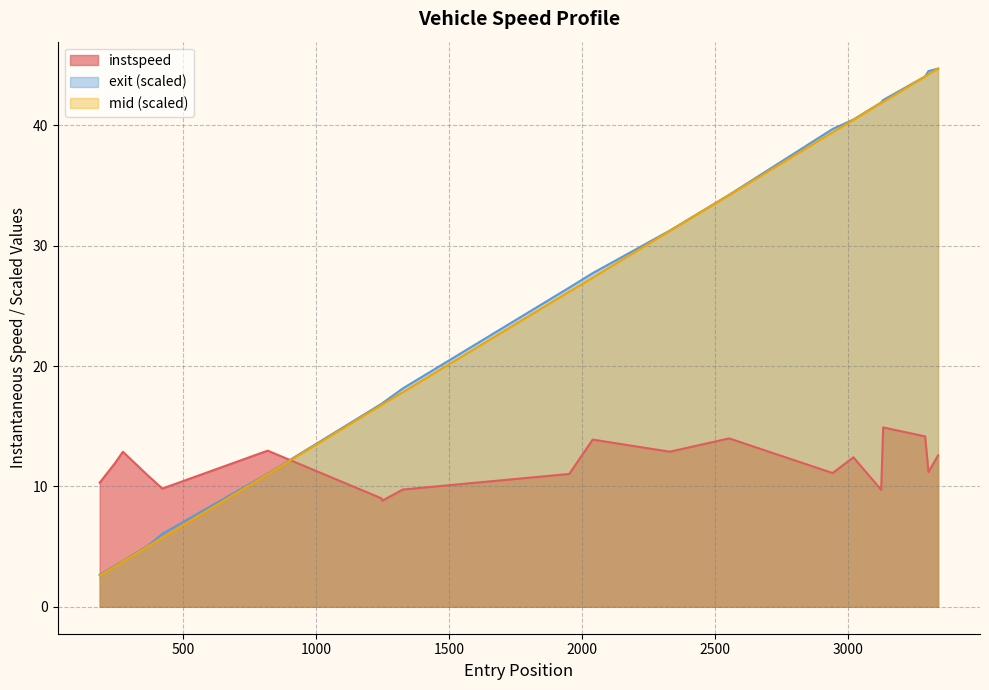

What is the highest value of the mid (scaled) series?

44.7